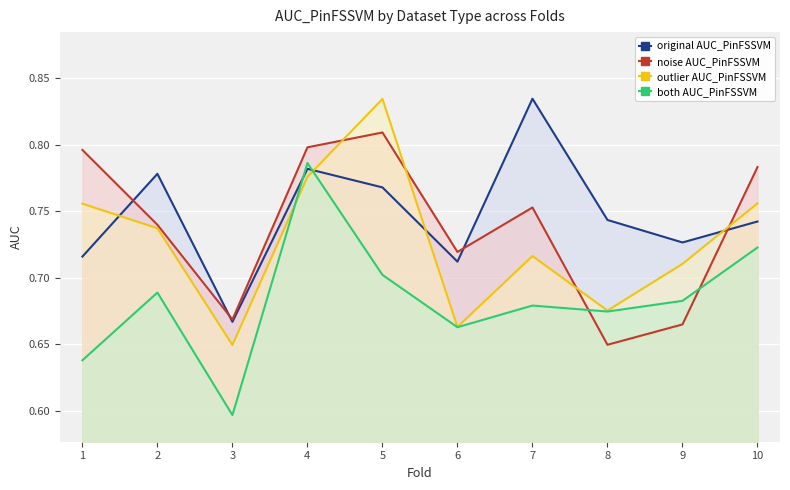

Is the value of noise AUC_PinFSSVM at 7 greater than the value of outlier AUC_PinFSSVM at 7?

Yes